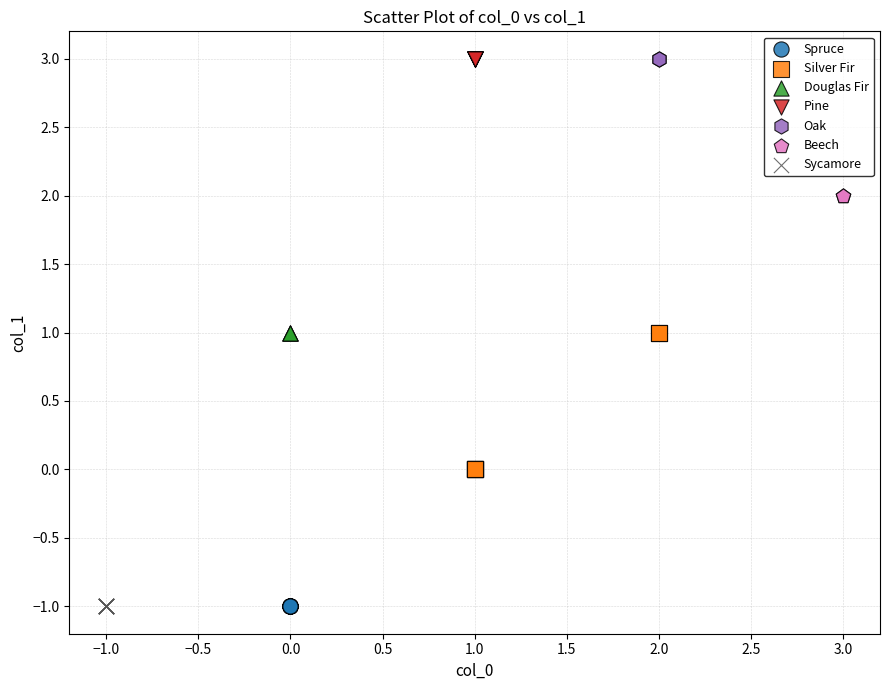

What are all the series names shown in the legend?

Spruce, Silver Fir, Douglas Fir, Pine, Oak, Beech, Sycamore